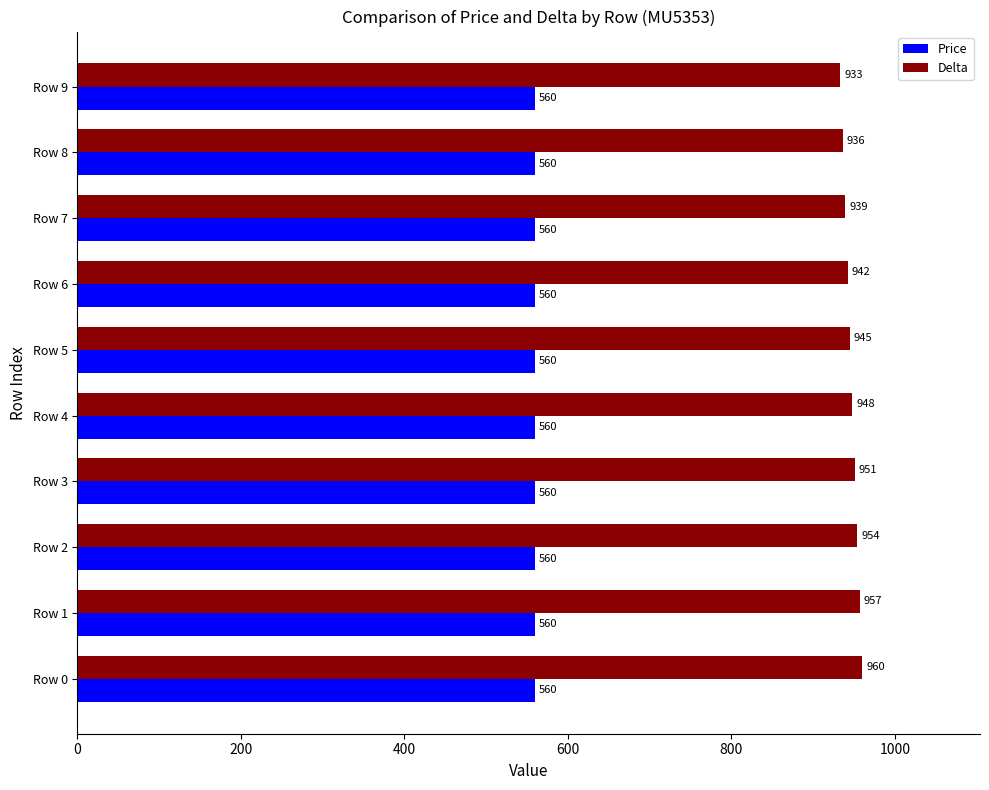

At which label is Delta closest to 946?

Row 5